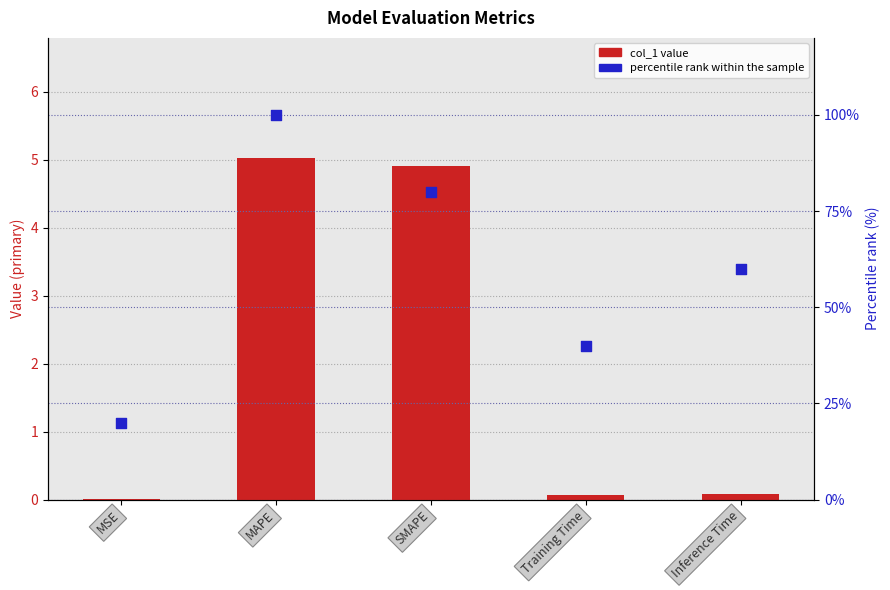

Which series reaches the maximum Y coordinate?

percentile rank within the sample